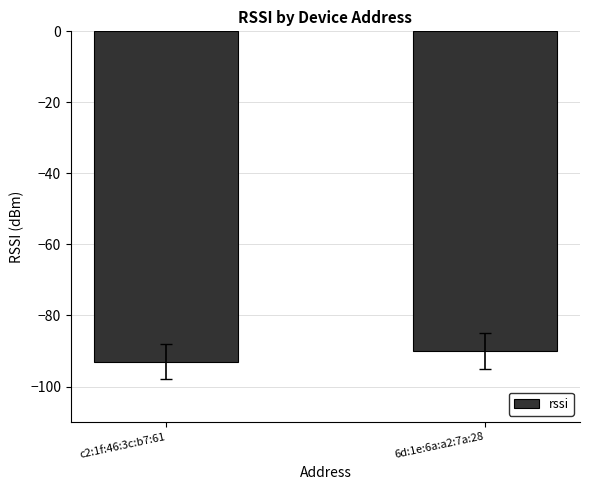

Which category has the highest value across all series?

6d:1e:6a:a2:7a:28